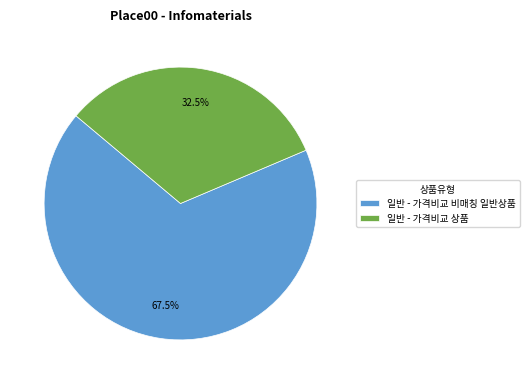

Do 일반 - 가격비교 상품 and 일반 - 가격비교 비매칭 일반상품 together represent more than half of the pie?

Yes